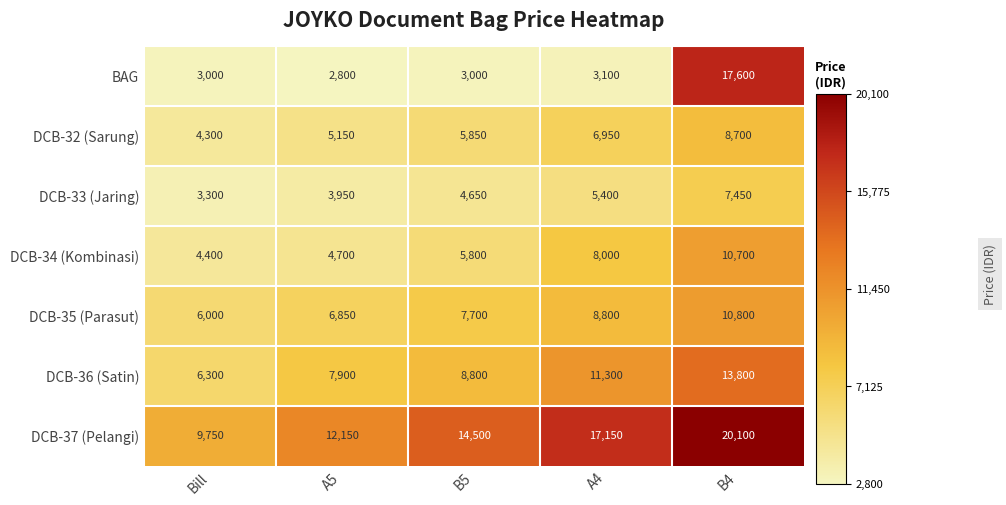

What is the difference between the highest and lowest values at B4?

12650